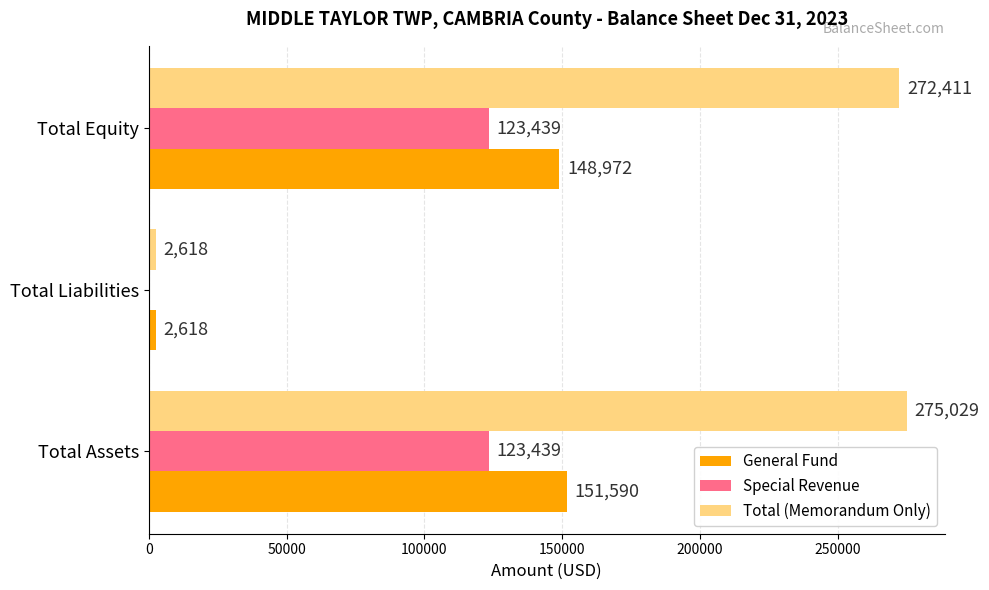

What is the total value across all series at Total Liabilities?

5236